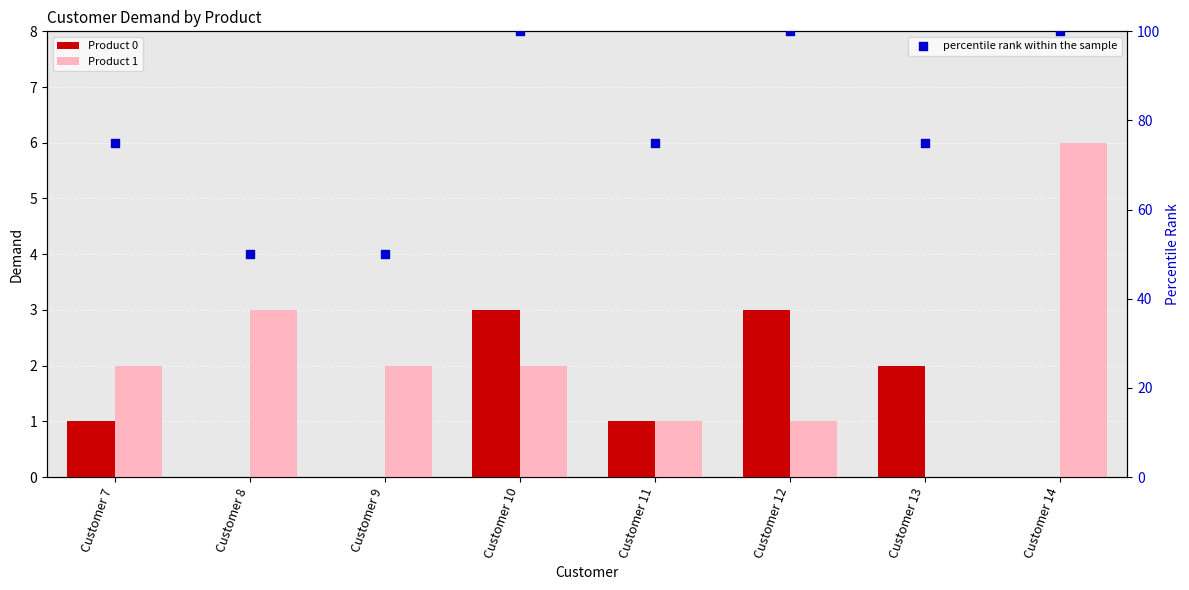

What are all the series names shown in the legend?

Product 0, Product 1, percentile rank within the sample